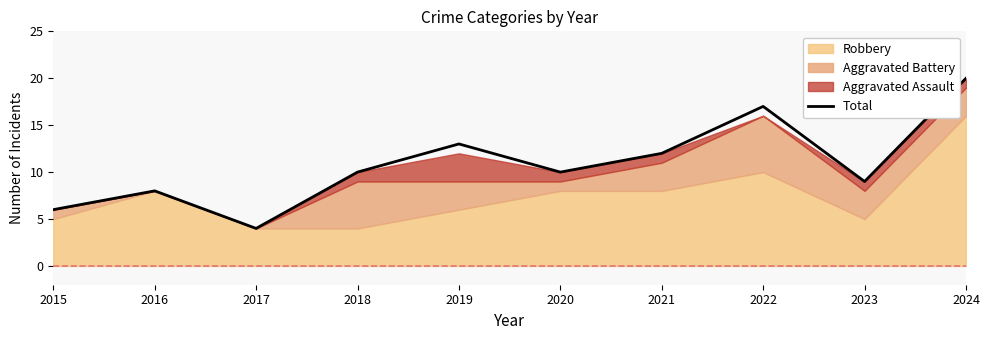

How many interior local valleys (lower than both neighbors) does the data have?

3